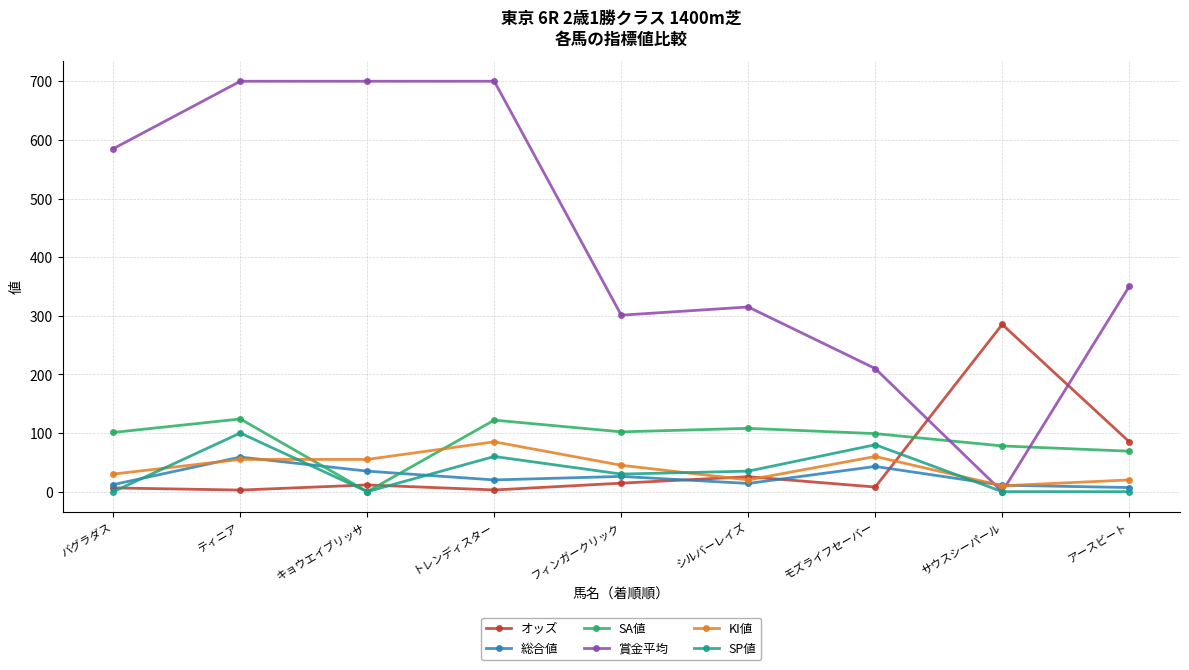

True or false: SA値 and 賞金平均 cross at least once.

True